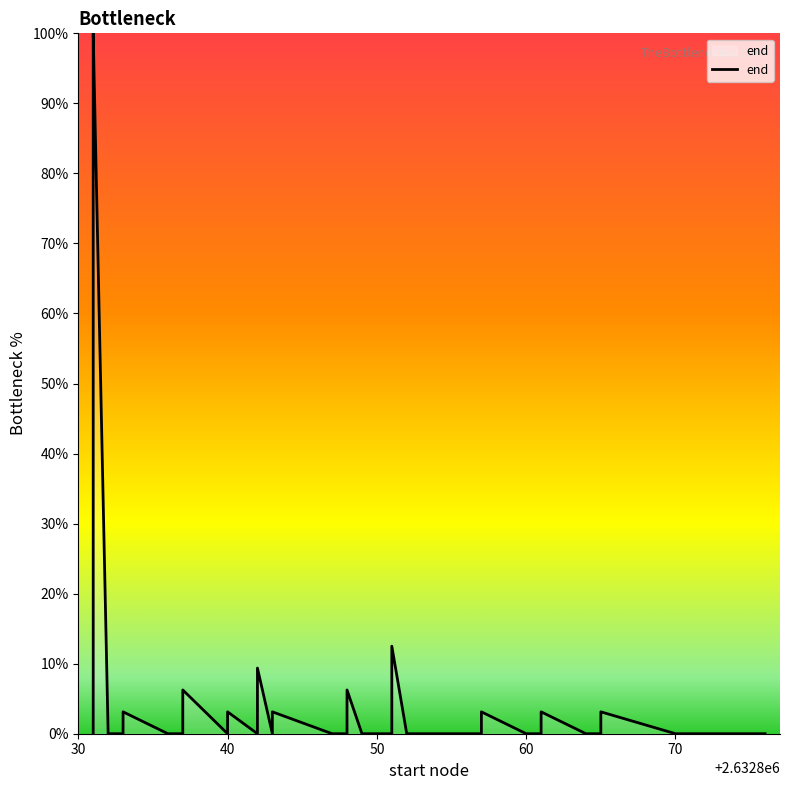

True or false: the data shows -68.8 at 27.

False